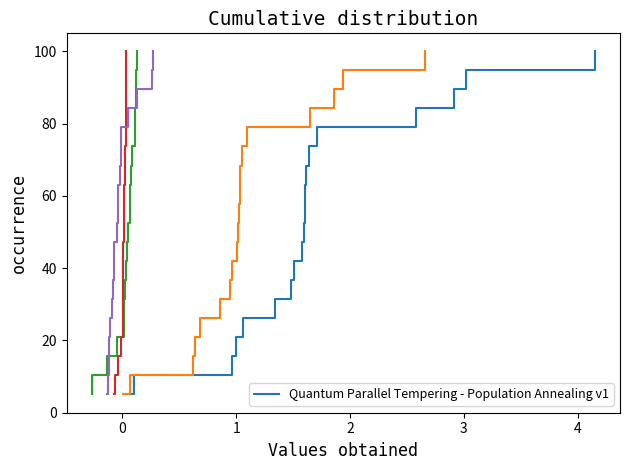

What is the value of the P_out point at the 15th from the left?

78.9